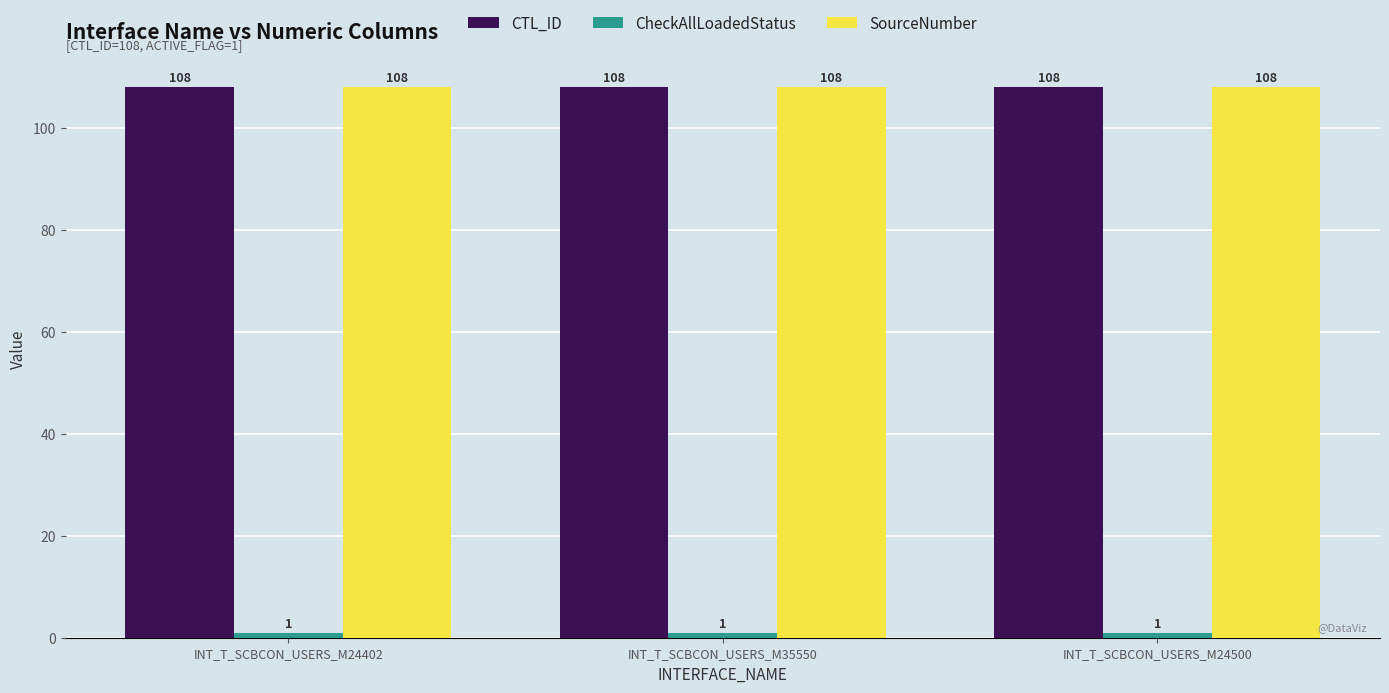

What is the label of the 3rd bar from the left?

INT_T_SCBCON_USERS_M24500